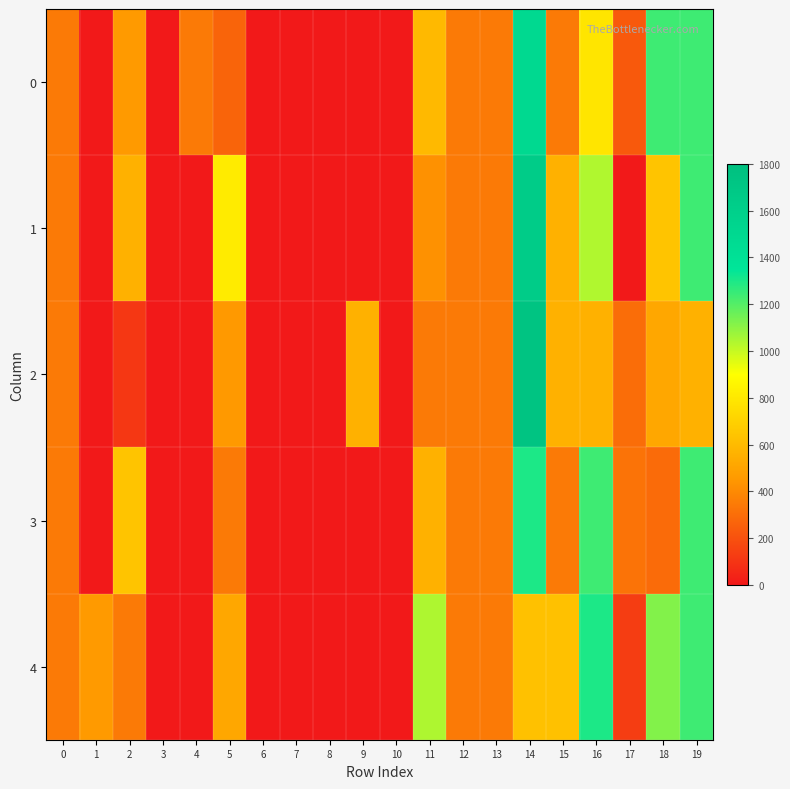

Which series has the widest spread of values?

2